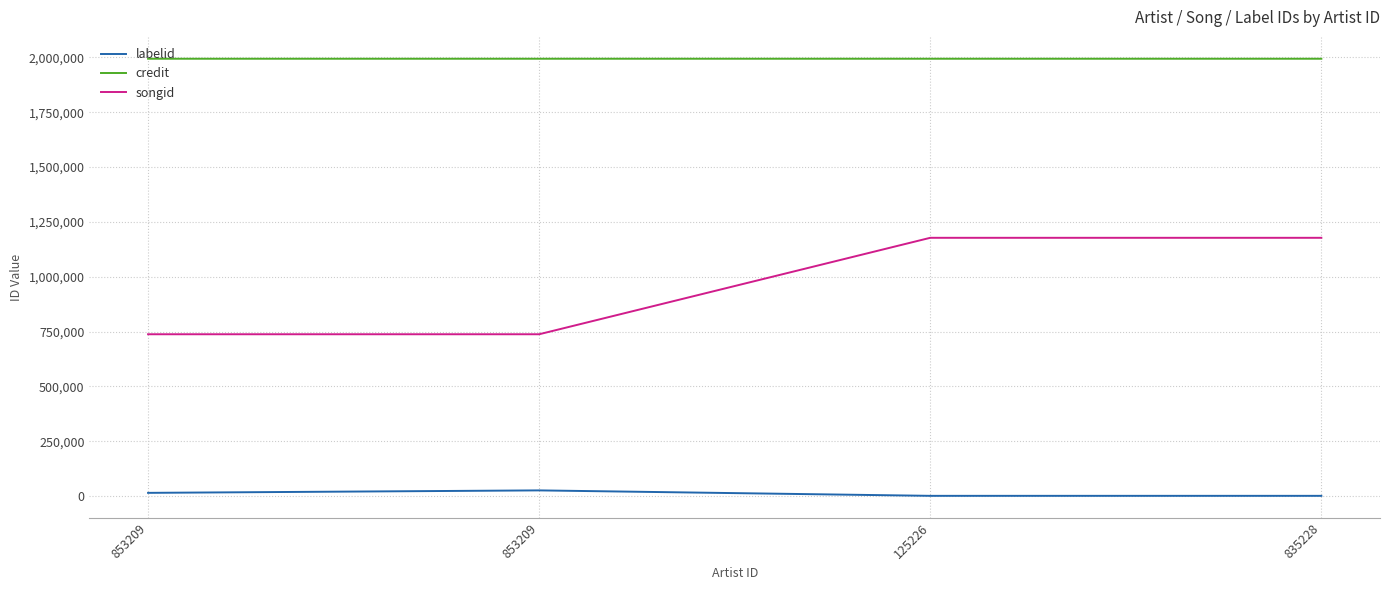

Between 125226 and 835228, which series saw the biggest shift?

labelid